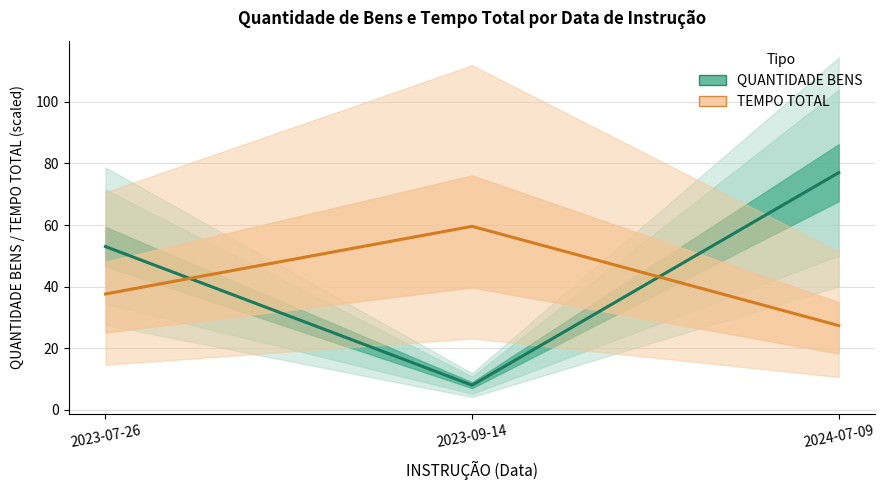

What is the minimum value shown in the chart?

8.0